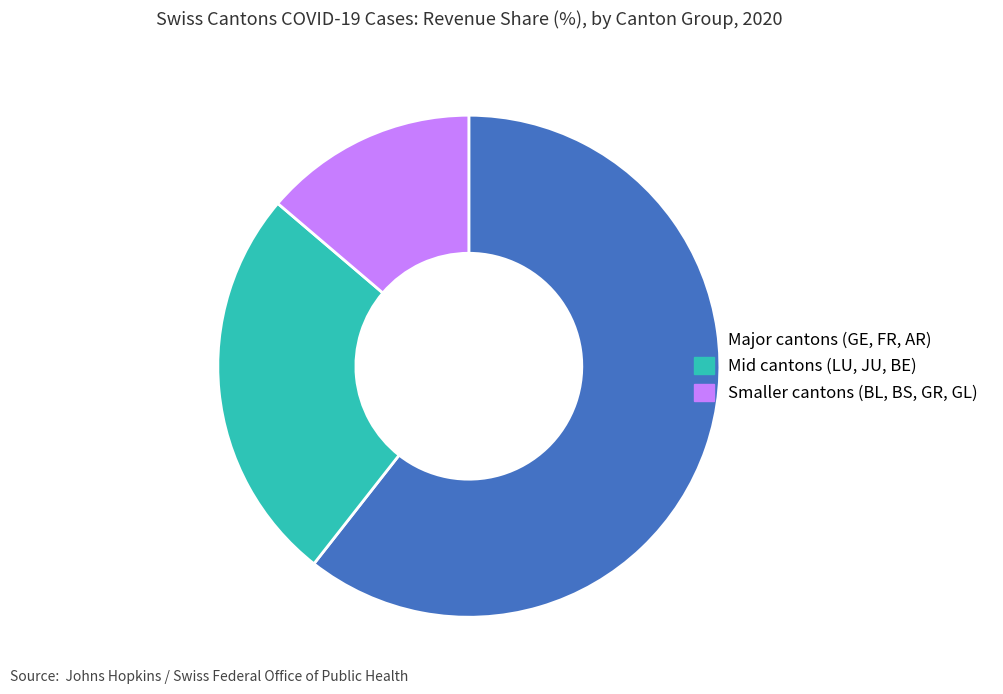

How many segments does this pie chart have?

3